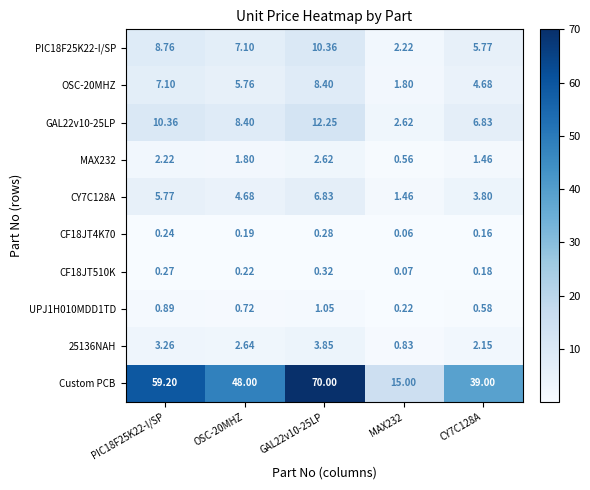

Which series has the largest total across all categories?

Custom PCB